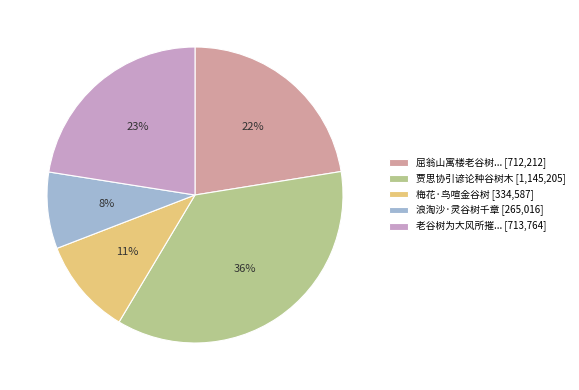

To the nearest percent, what is the average slice percentage?

20%